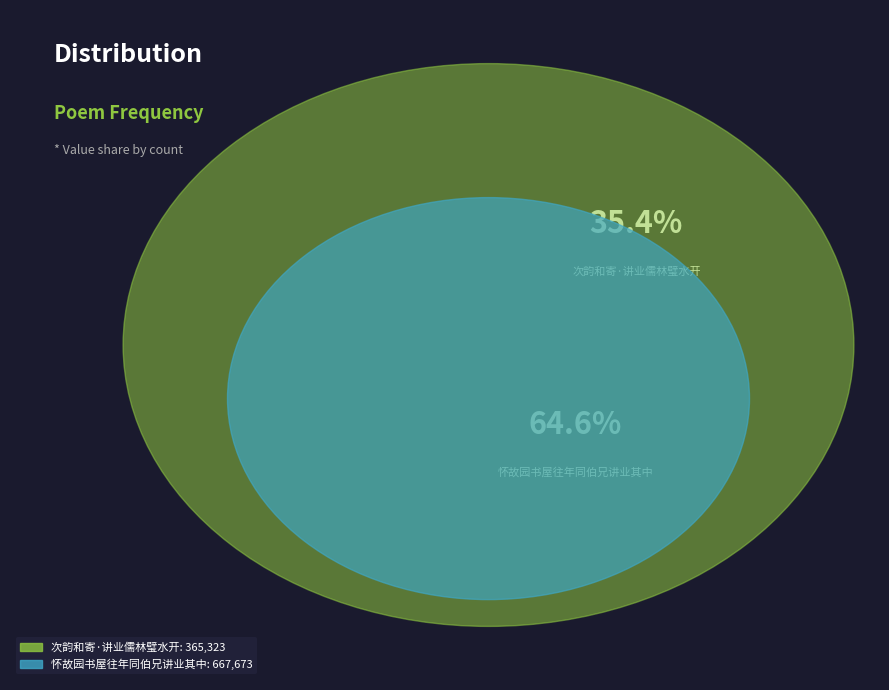

Count the number of slices in the pie.

2